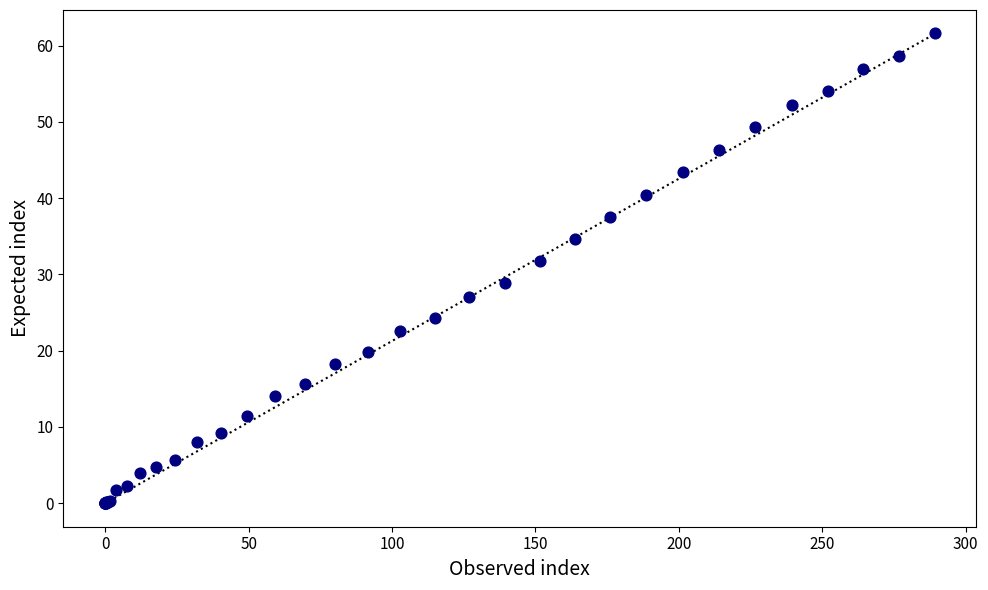

What Y value in the scatter plot is closest to 30?

28.9